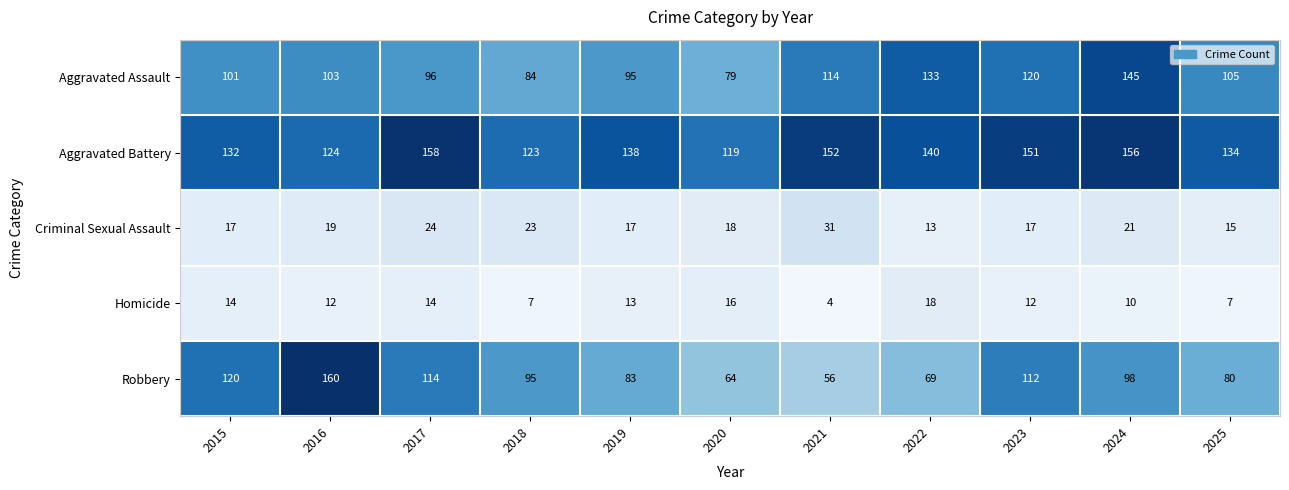

At which label is Robbery closest to 108?

2023